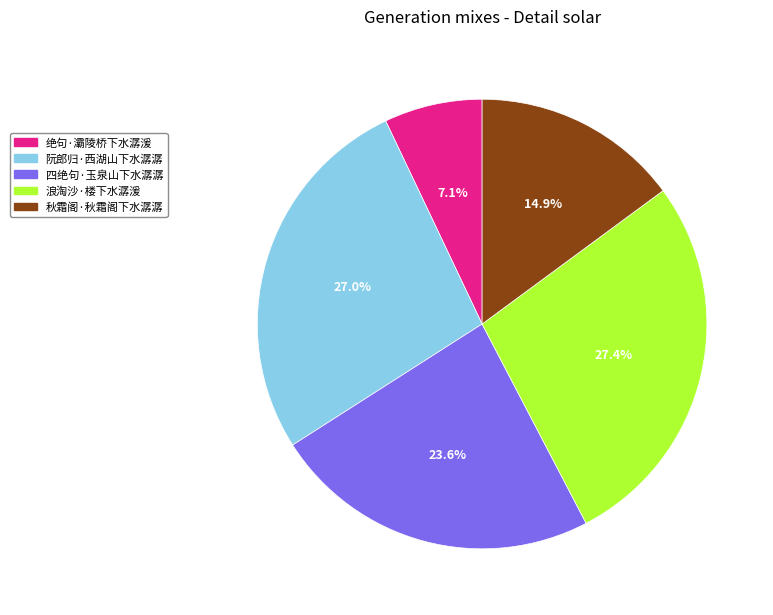

Which has a higher value, 浪淘沙·楼下水潺湲 or 四绝句·玉泉山下水潺潺?

浪淘沙·楼下水潺湲